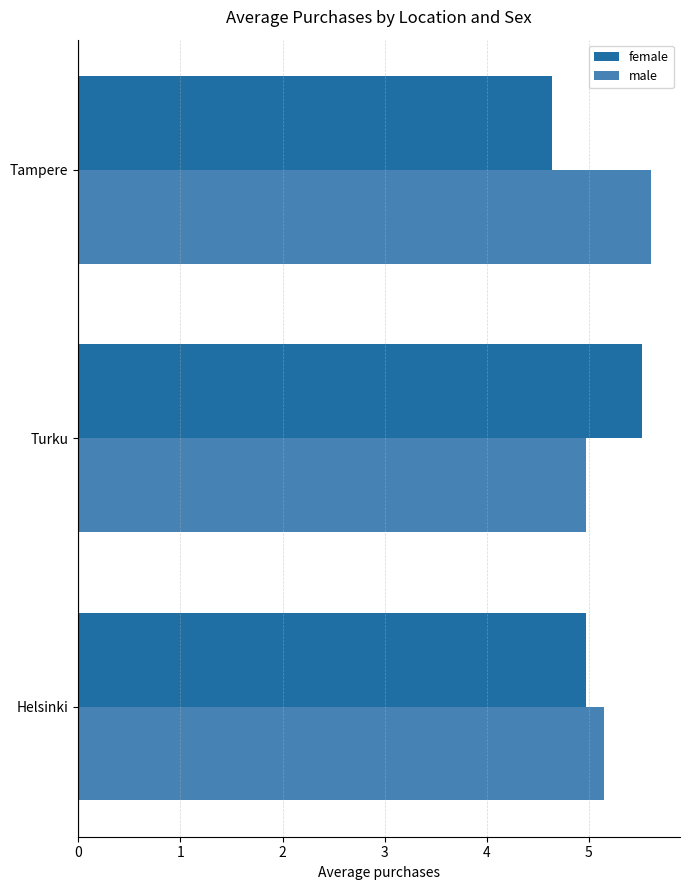

At which category is the sum across all series the highest?

Turku